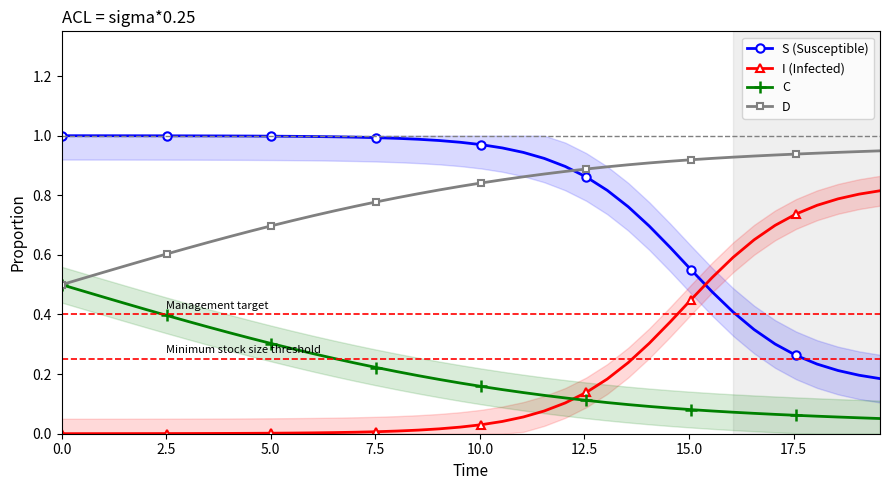

True or false: D and I (Infected) intersect in this chart.

False